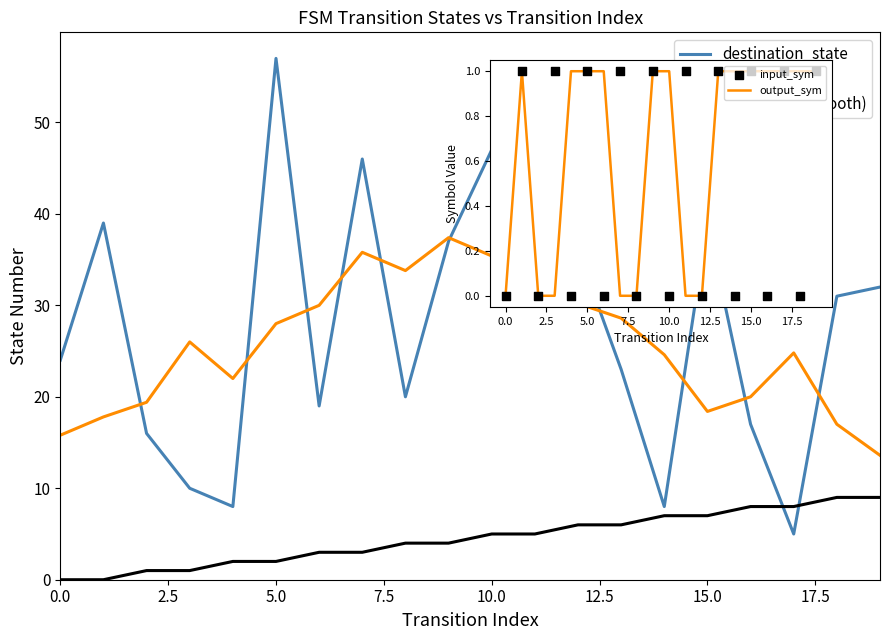

Which series reaches the minimum Y coordinate?

source_state